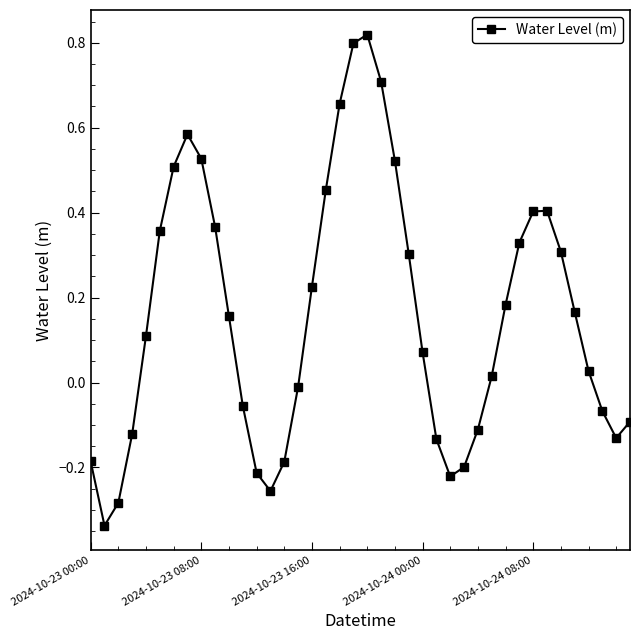

What is the difference between the second highest and minimum values?

1.1